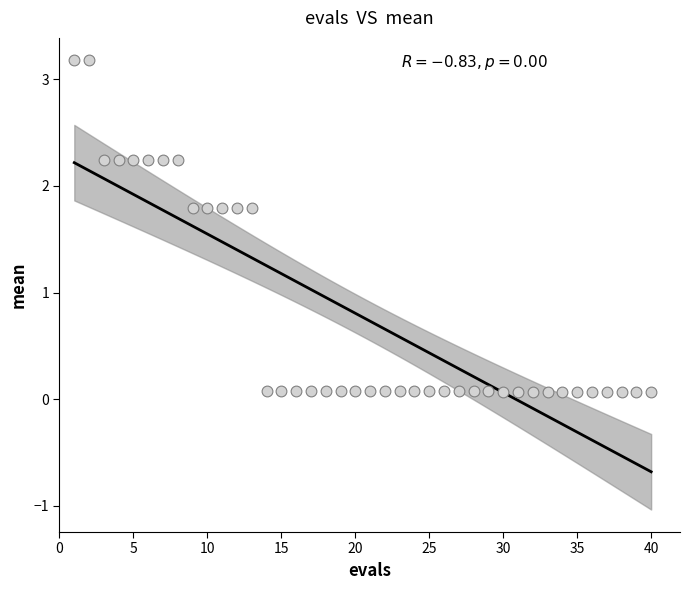

What is the range of Y values (max minus min)?

3.1